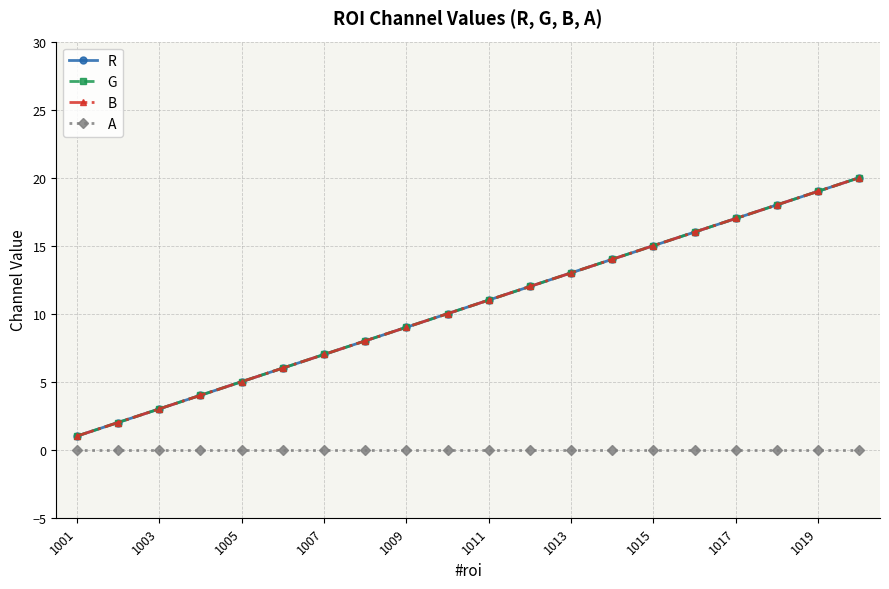

What is the sum of all R values?

210